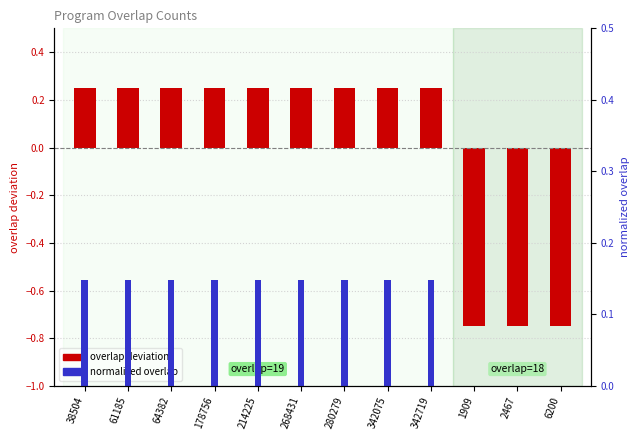

At 178756, list the series in order from smallest to largest.

normalized overlap, overlap deviation